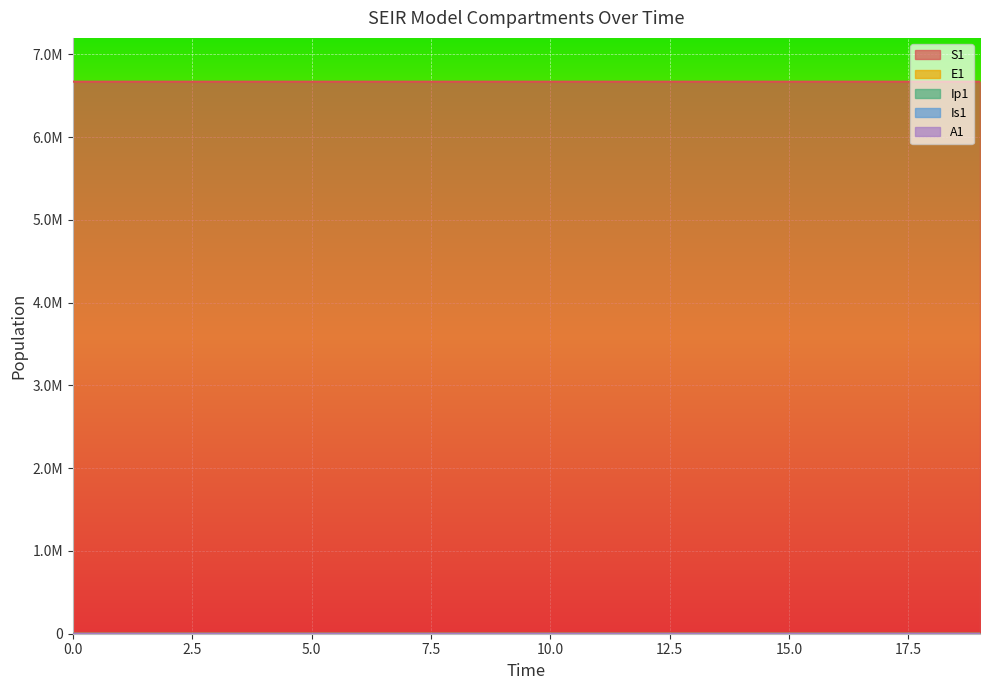

What is the approximate value of Is1 at 3?

0.6